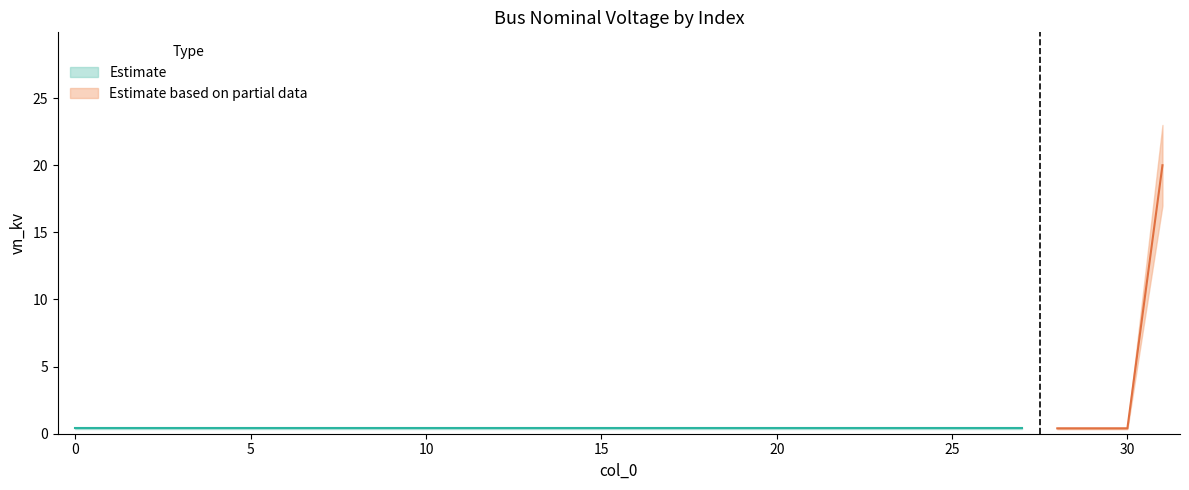

Reading right to left, list all the values displayed in this chart.

20.0	0.4	0.4	0.4	0.4	0.4	0.4	0.4	0.4	0.4	0.4	0.4	0.4	0.4	0.4	0.4	0.4	0.4	0.4	0.4	0.4	0.4	0.4	0.4	0.4	0.4	0.4	0.4	0.4	0.4	0.4	0.4